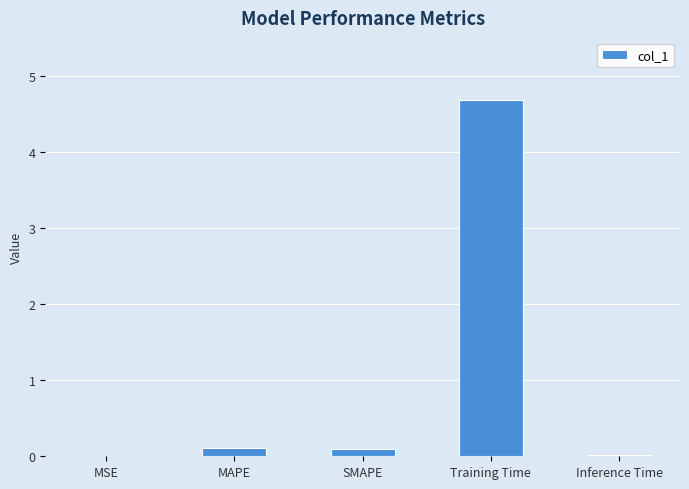

Which has a higher value, Inference Time or Training Time?

Training Time